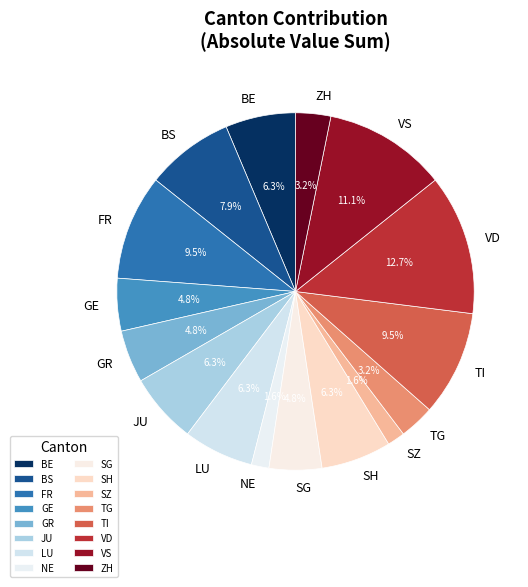

Does any single category account for the majority?

No